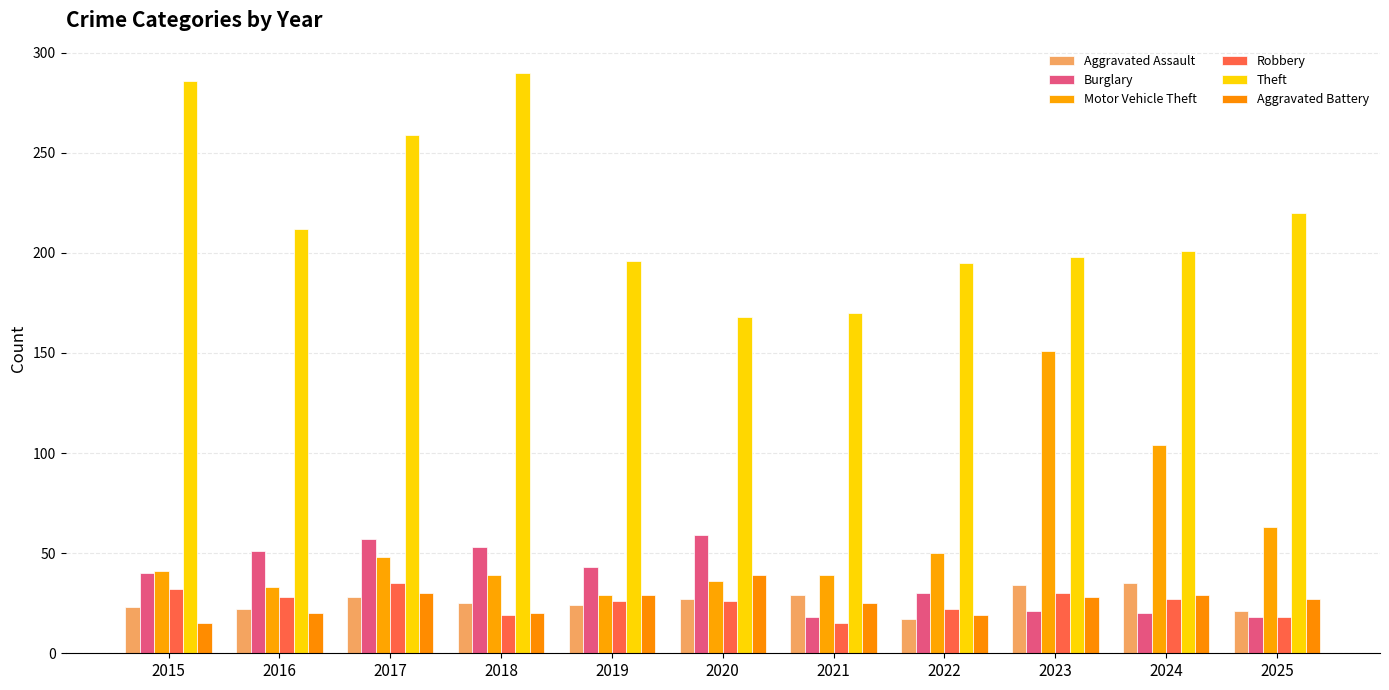

What is the spread (max minus min) of values at 2015?

271